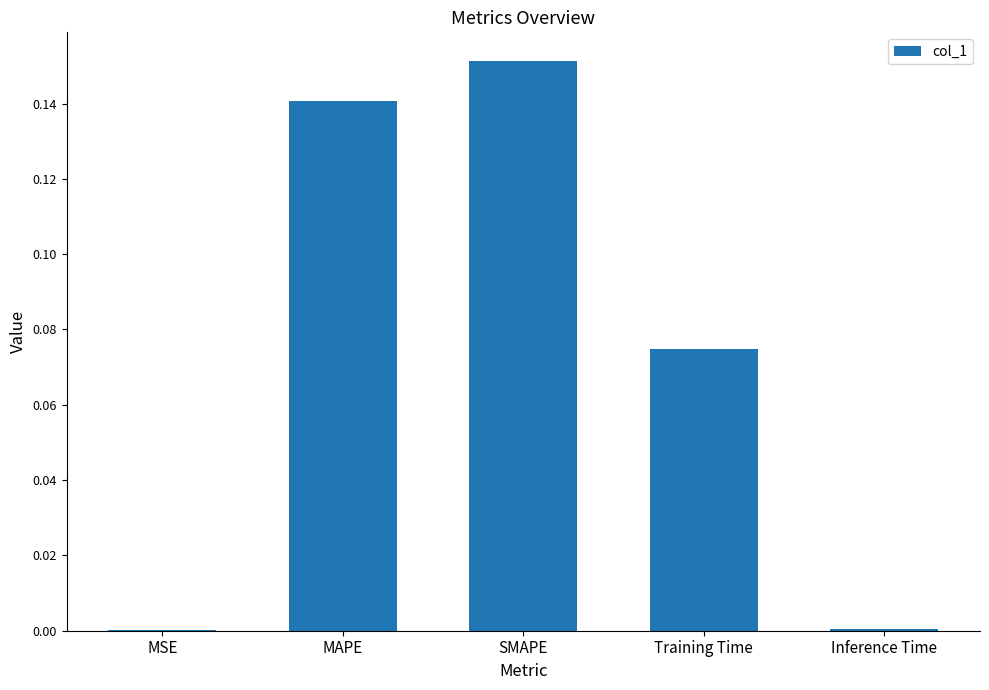

True or false: the data shows 0.0 at Inference Time.

True